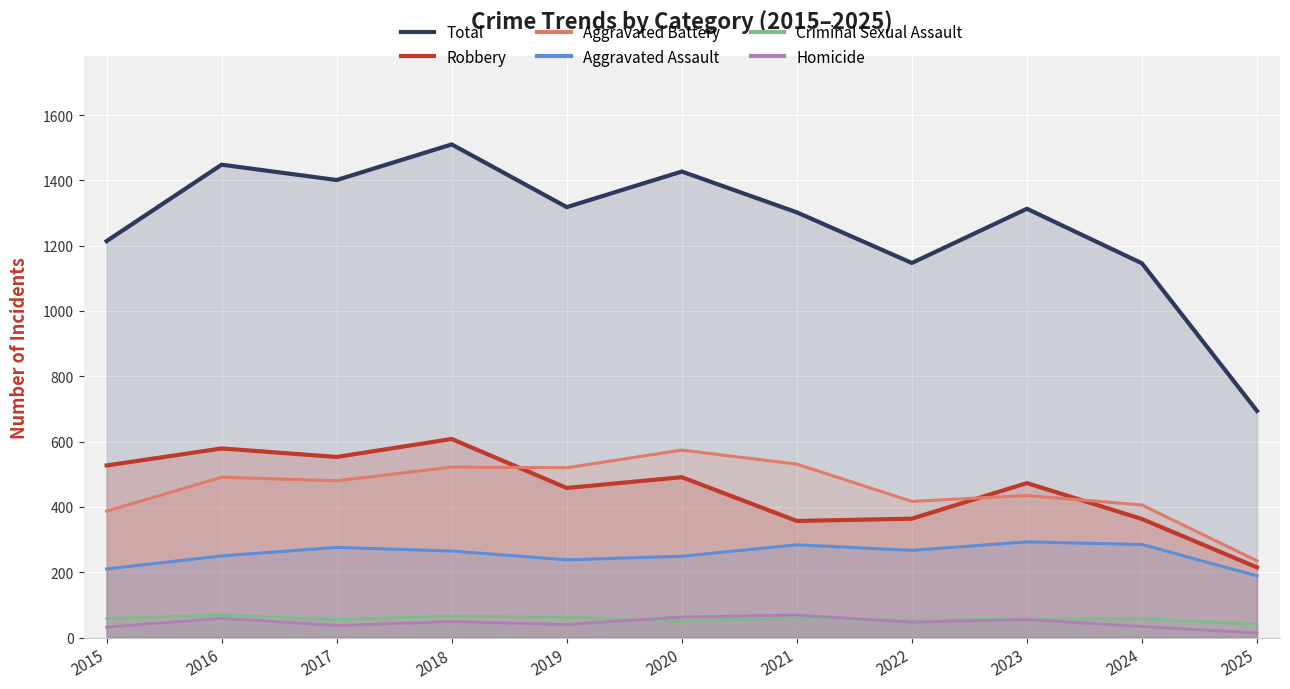

How many categories are shown in the chart?

11